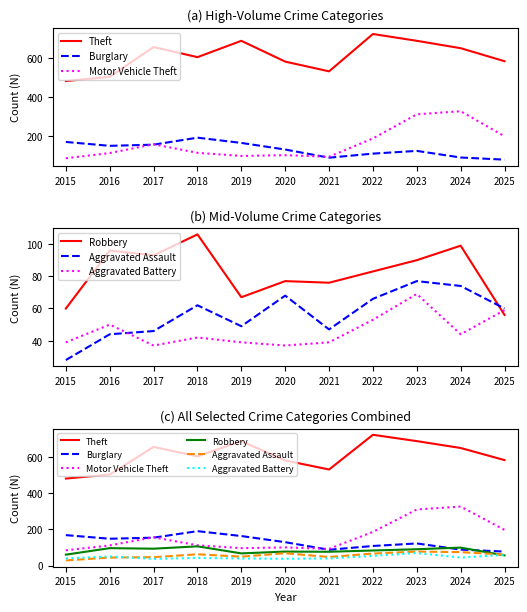

True or false: Robbery and Motor Vehicle Theft cross at least once.

False